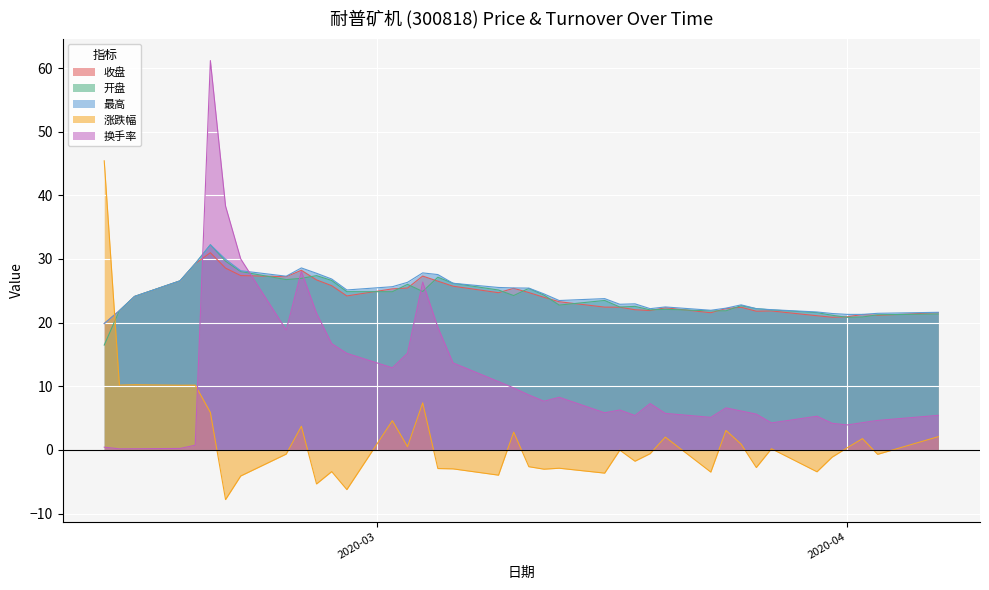

At which category does 开盘 reach its first local peak?

2020-02-19